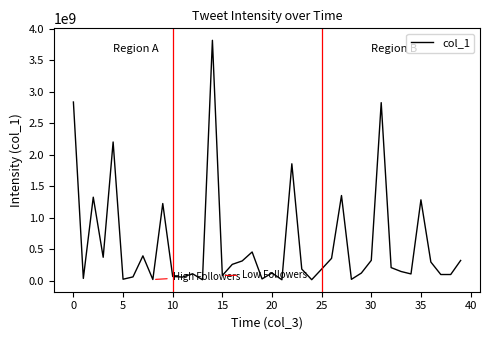

What is the difference between the maximum and minimum values?

3800292558